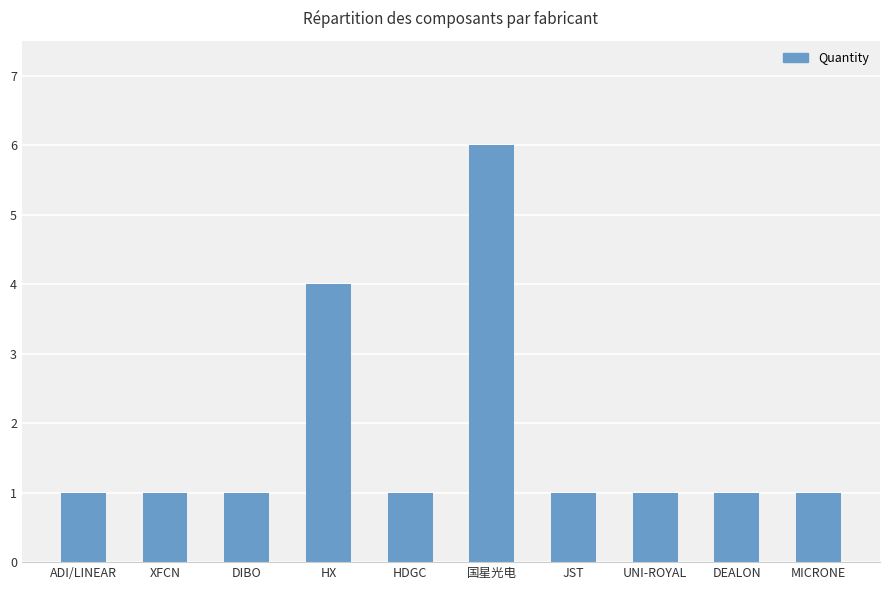

Count the values in the range 1 to 2.

8